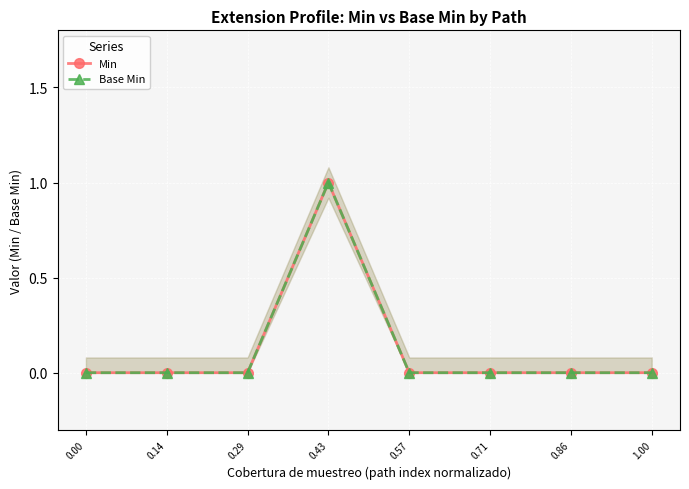

True or false: Min and Base Min cross at least once.

False